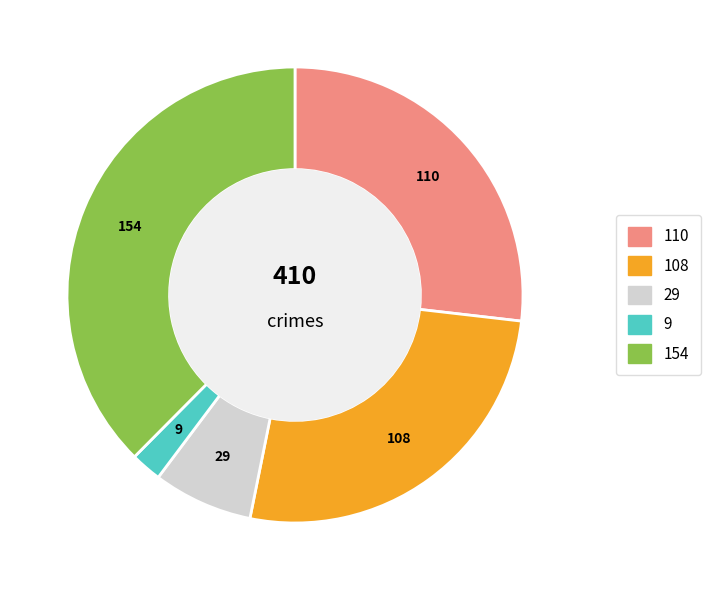

Is there any slice that represents more than half of the pie?

No